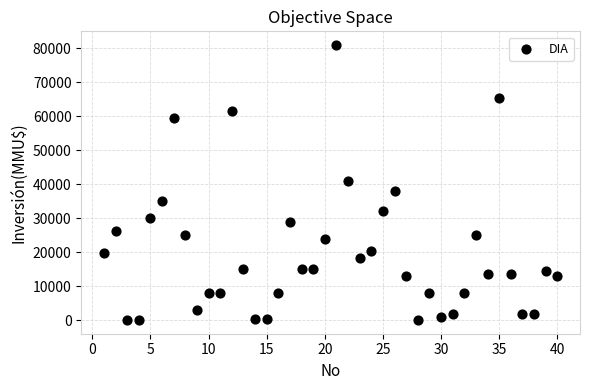

What is the range of X values (max minus min)?

39